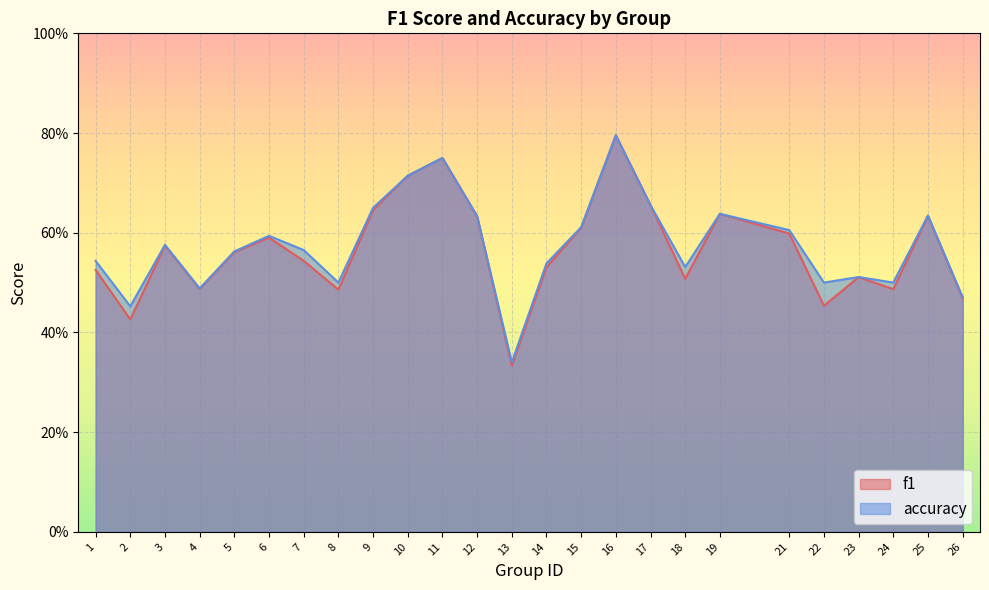

Where is the first local maximum for f1?

3